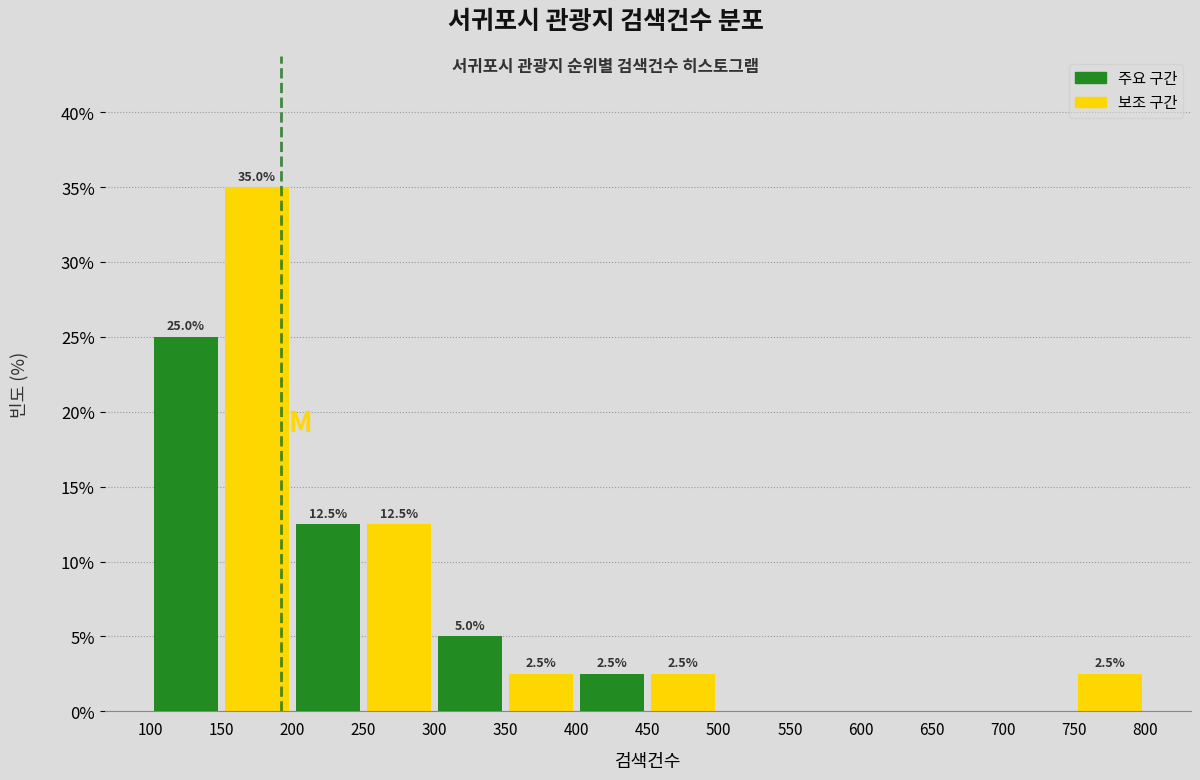

Which range on the x-axis has the tallest bar?

150 to 200